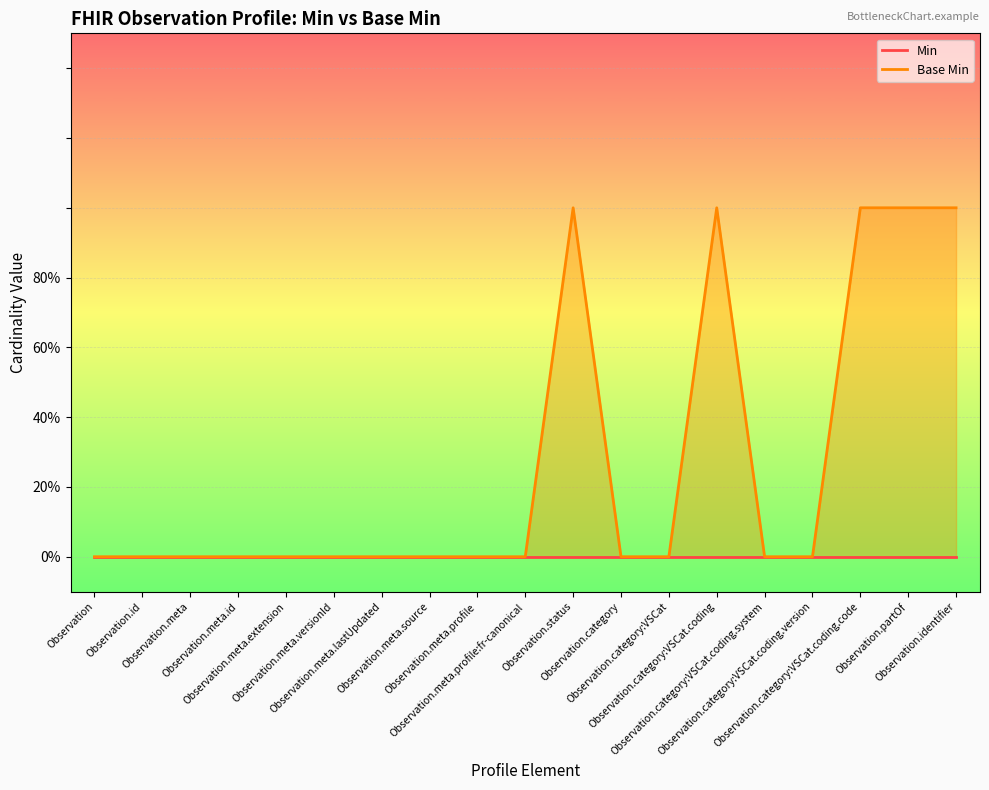

What is the label of the 9th point from the left?

Observation.meta.profile